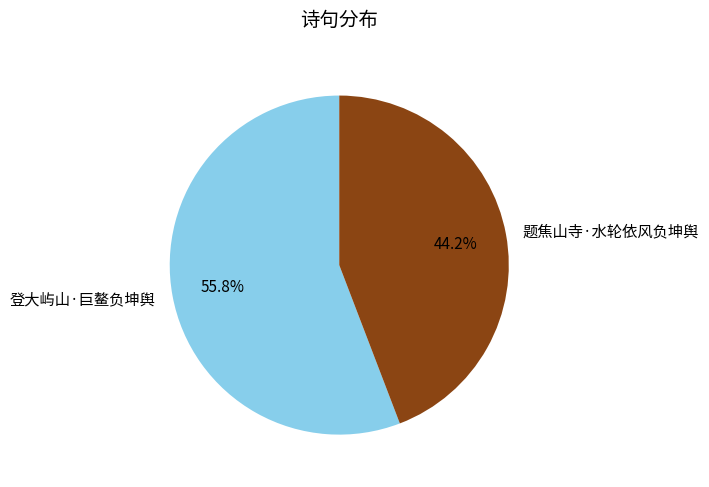

Approximately how many times larger is the value at 题焦山寺·水轮依风负坤舆 compared to 登大屿山·巨鳌负坤舆?

0.8